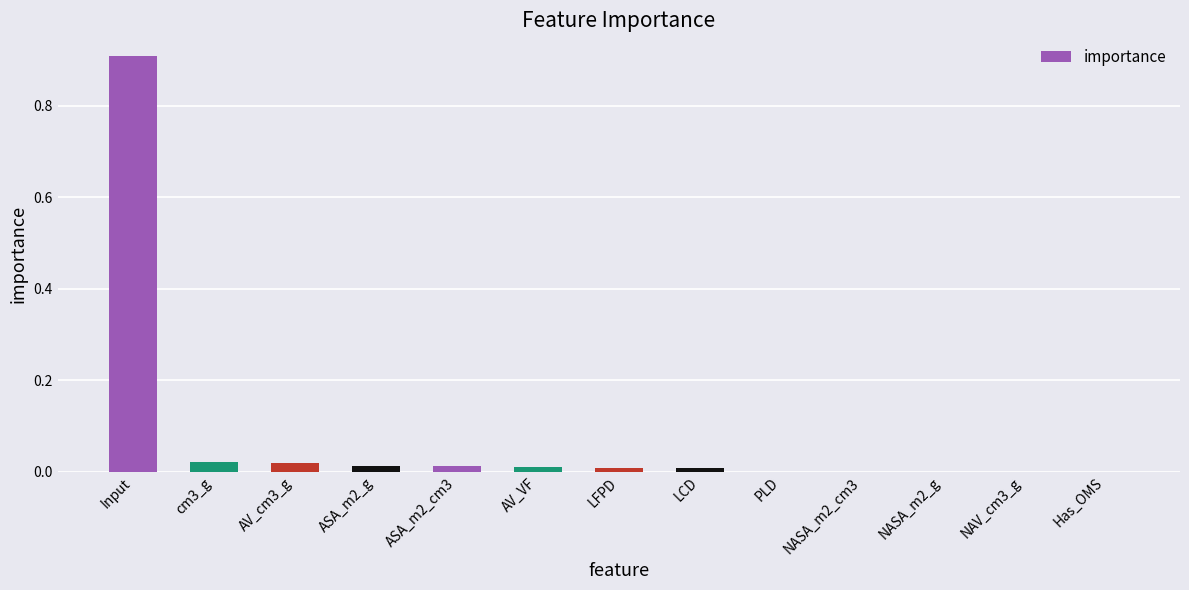

True or false: the data shows 0.0 at ASA_m2_g.

True